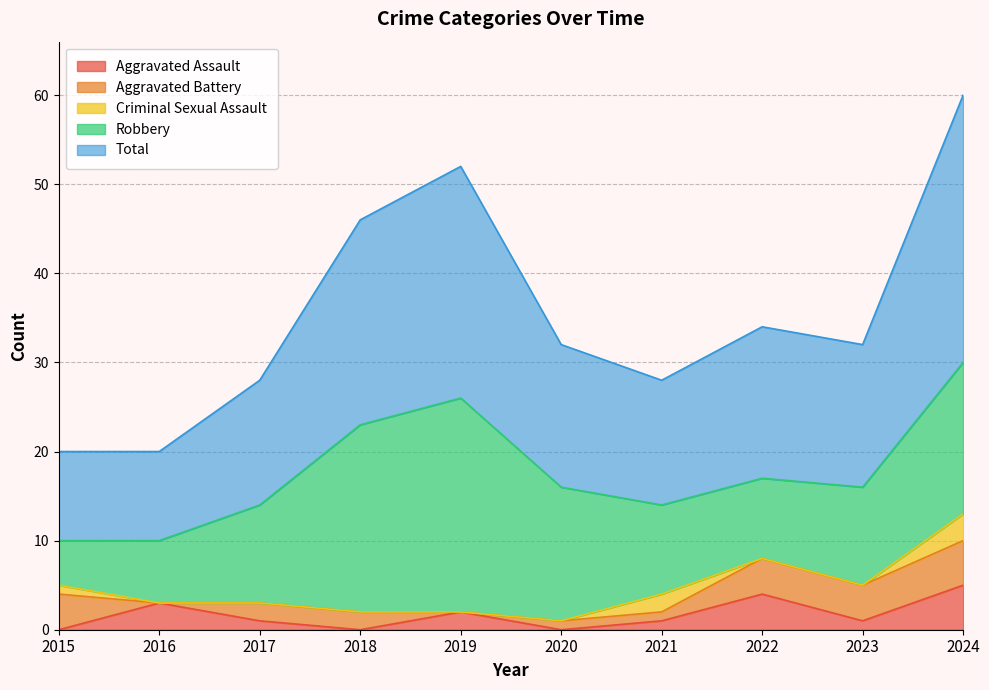

Reading left to right, what are all the values shown in this chart?

Aggravated Assault: 2015=0	2016=3	2017=1	2018=0	2019=2	2020=0	2021=1	2022=4	2023=1	2024=5
Aggravated Battery: 2015=4	2016=0	2017=2	2018=2	2019=0	2020=1	2021=1	2022=4	2023=4	2024=5
Criminal Sexual Assault: 2015=1	2016=0	2017=0	2018=0	2019=0	2020=0	2021=2	2022=0	2023=0	2024=3
Robbery: 2015=5	2016=7	2017=11	2018=21	2019=24	2020=15	2021=10	2022=9	2023=11	2024=17
Total: 2015=10	2016=10	2017=14	2018=23	2019=26	2020=16	2021=14	2022=17	2023=16	2024=30